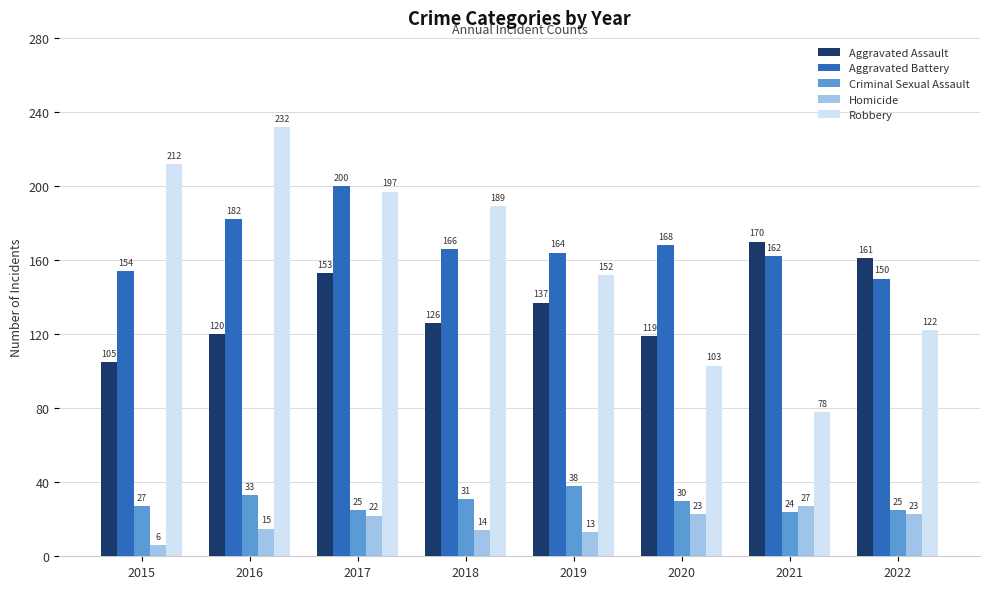

The Criminal Sexual Assault series shows 33 at 2016. True or false?

True